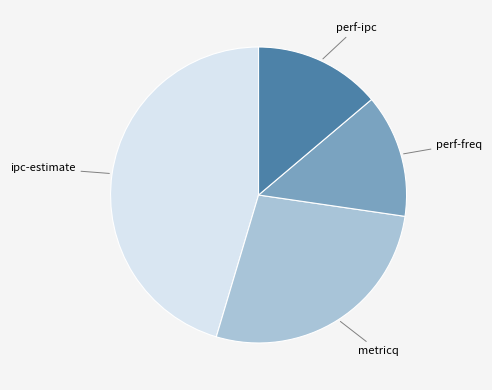

Does any single category account for the majority?

No